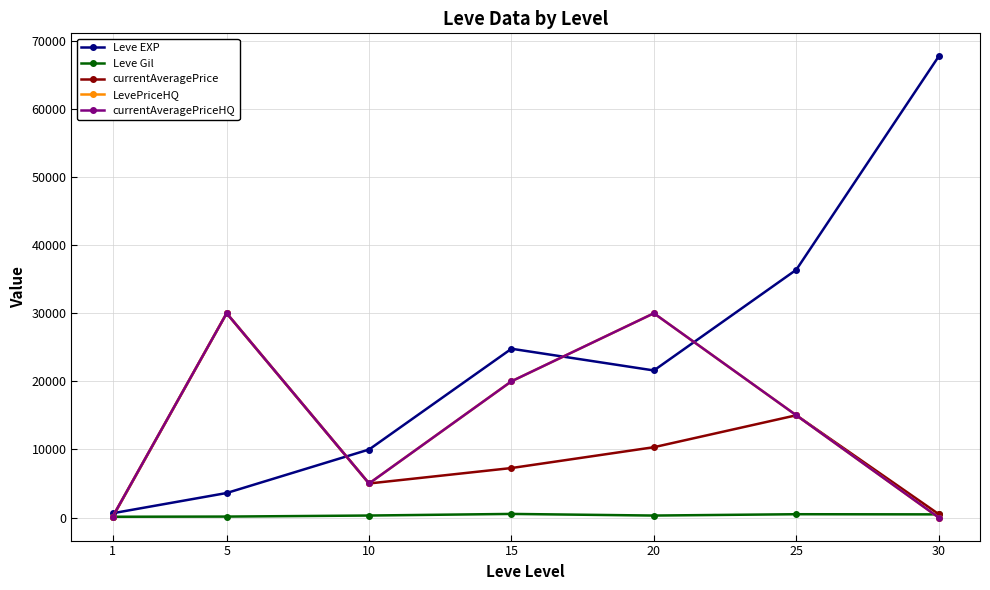

What is the lowest value of the currentAveragePrice series?

83.1